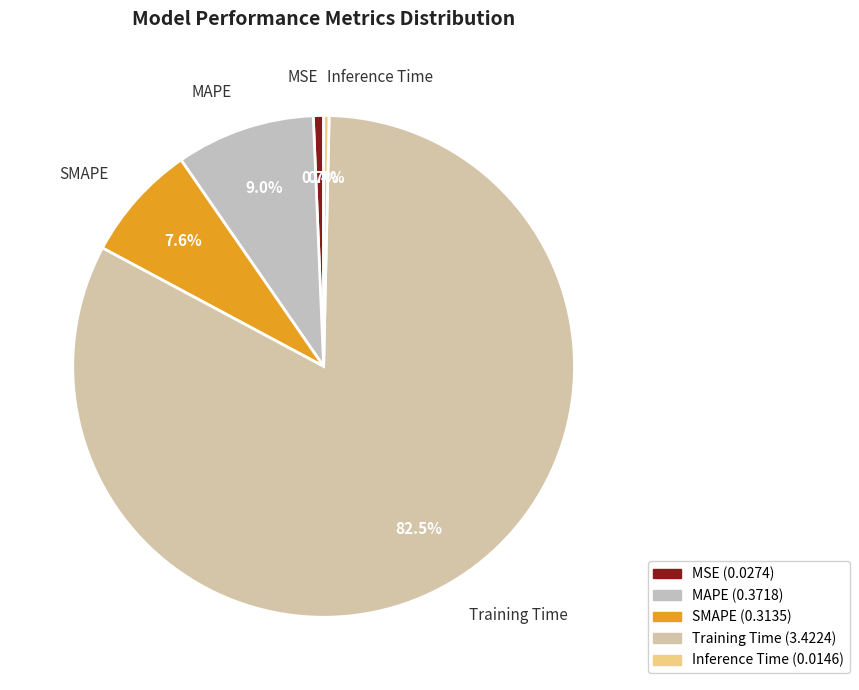

Which category has the biggest portion of the pie?

Training Time